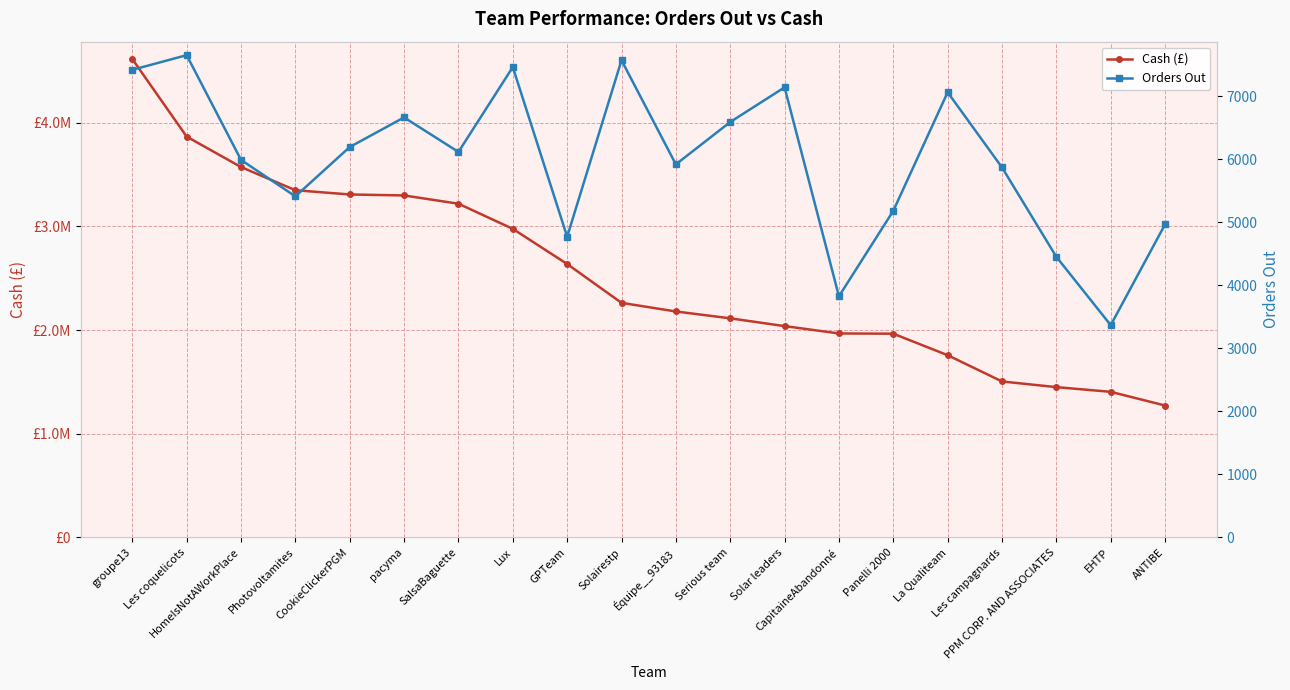

What is the label of the 4th point from the right?

Les campagnards